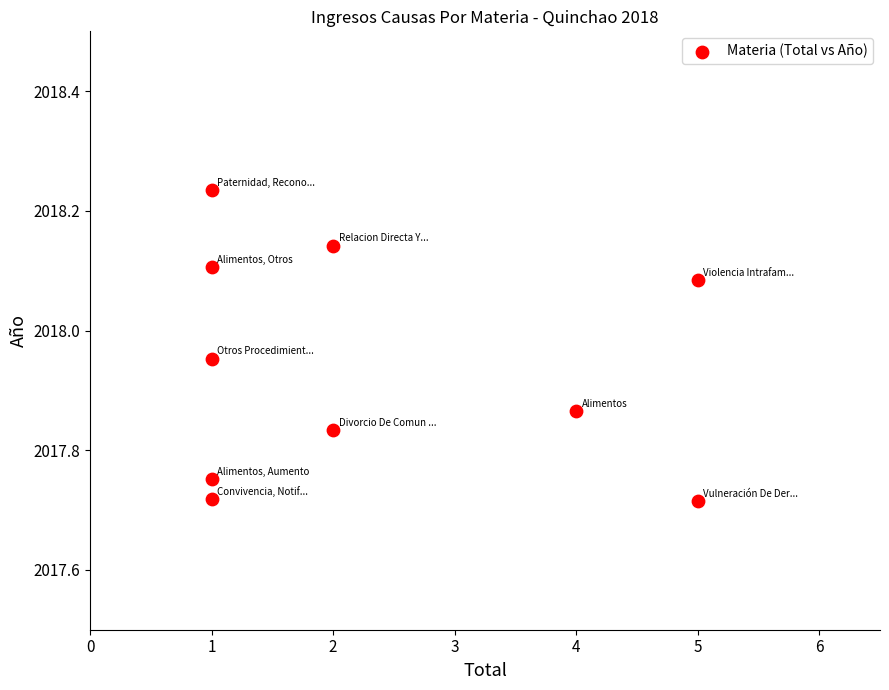

What is the range of X values (max minus min)?

4.0